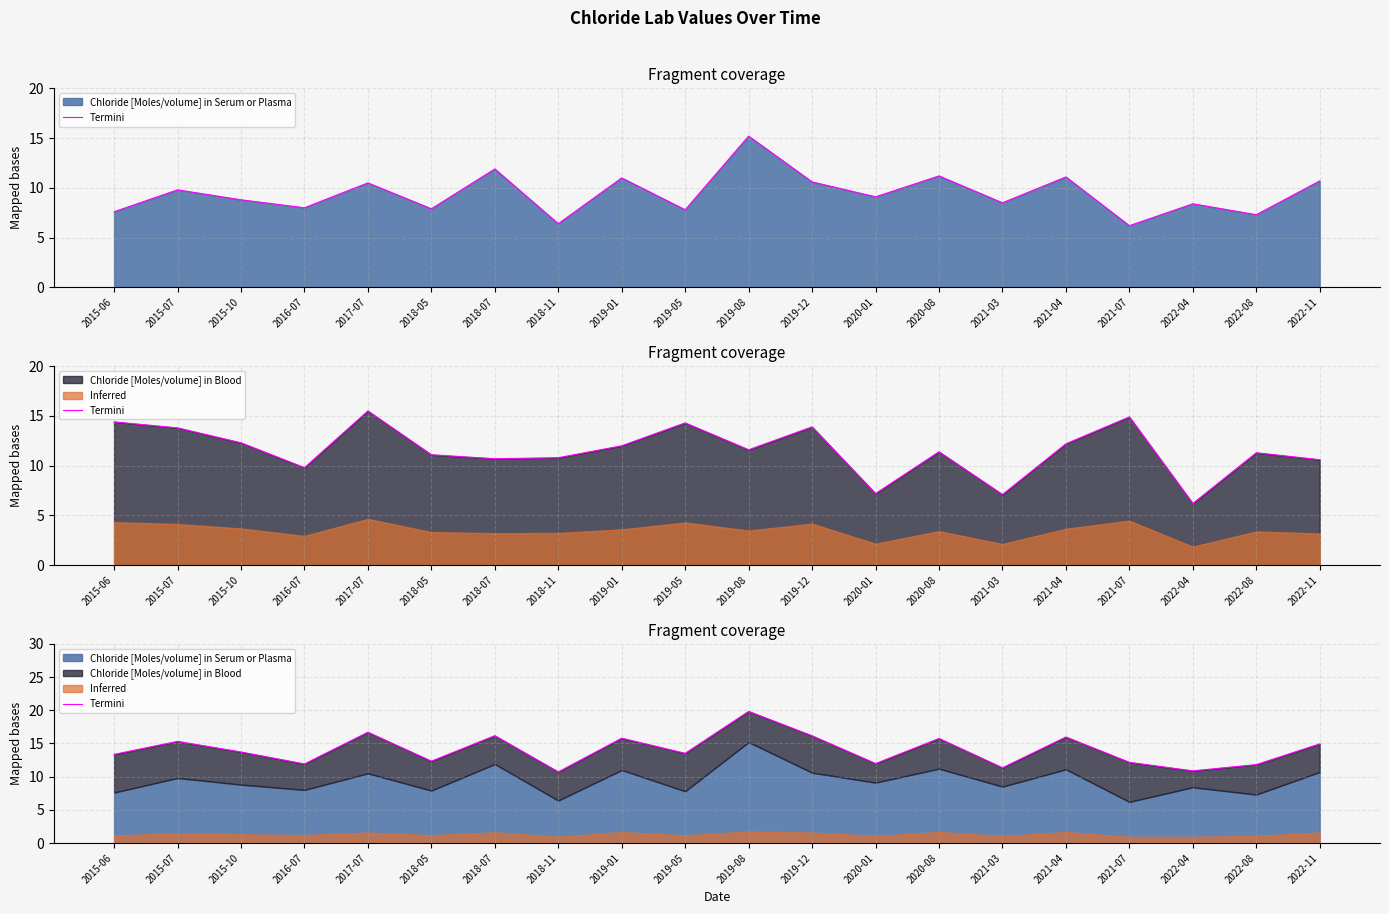

Reading left to right, transcribe all the data shown in this chart.

13.4	15.3	13.7	11.9	16.7	12.3	16.2	10.7	15.8	13.5	19.8	16.2	12.0	15.8	11.3	16.0	12.2	10.9	11.8	14.9